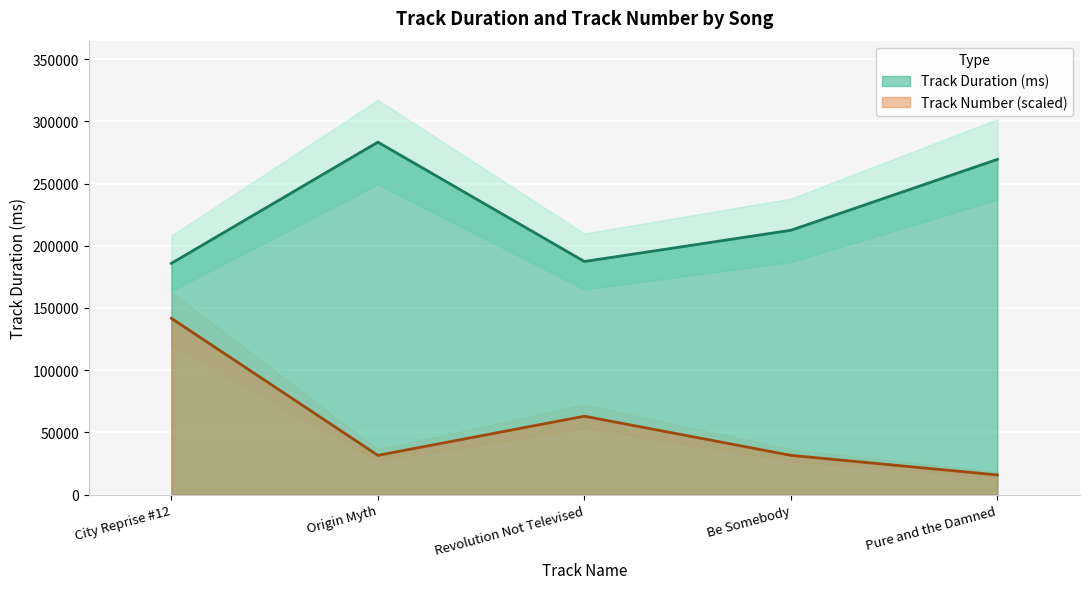

Where is the first local maximum for Track Number?

Revolution Not Televised